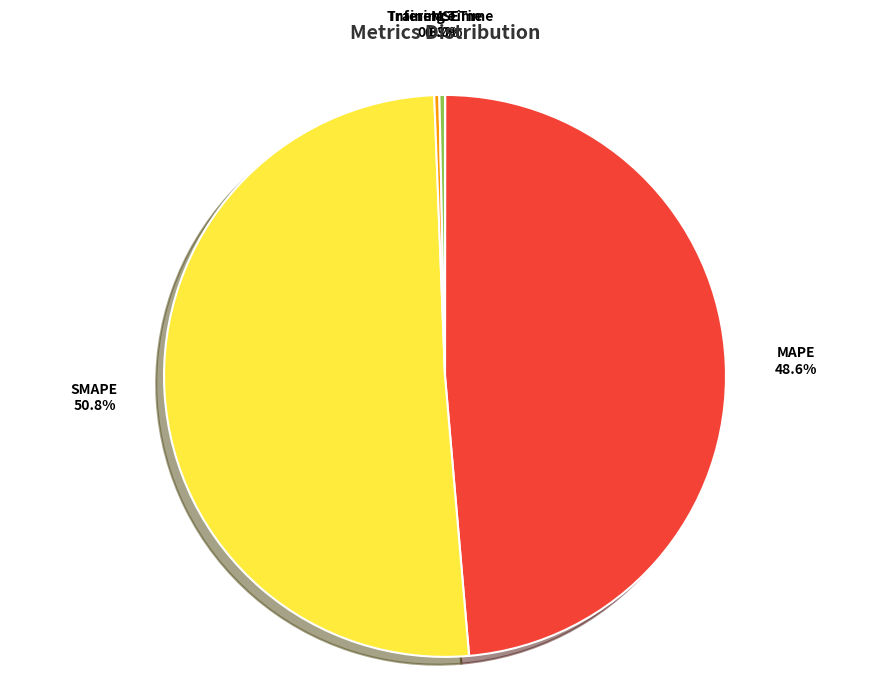

What is the largest slice in the pie chart?

SMAPE